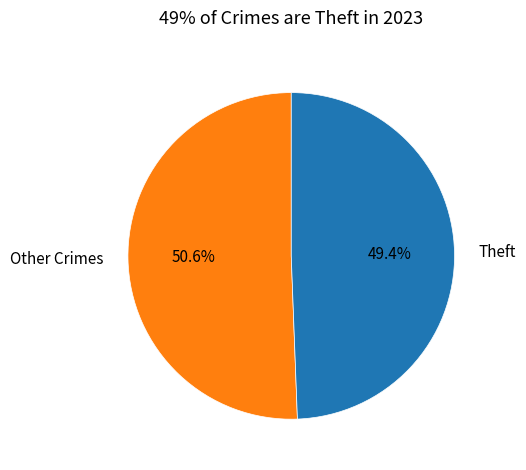

Does Theft represent more than half of the total?

No